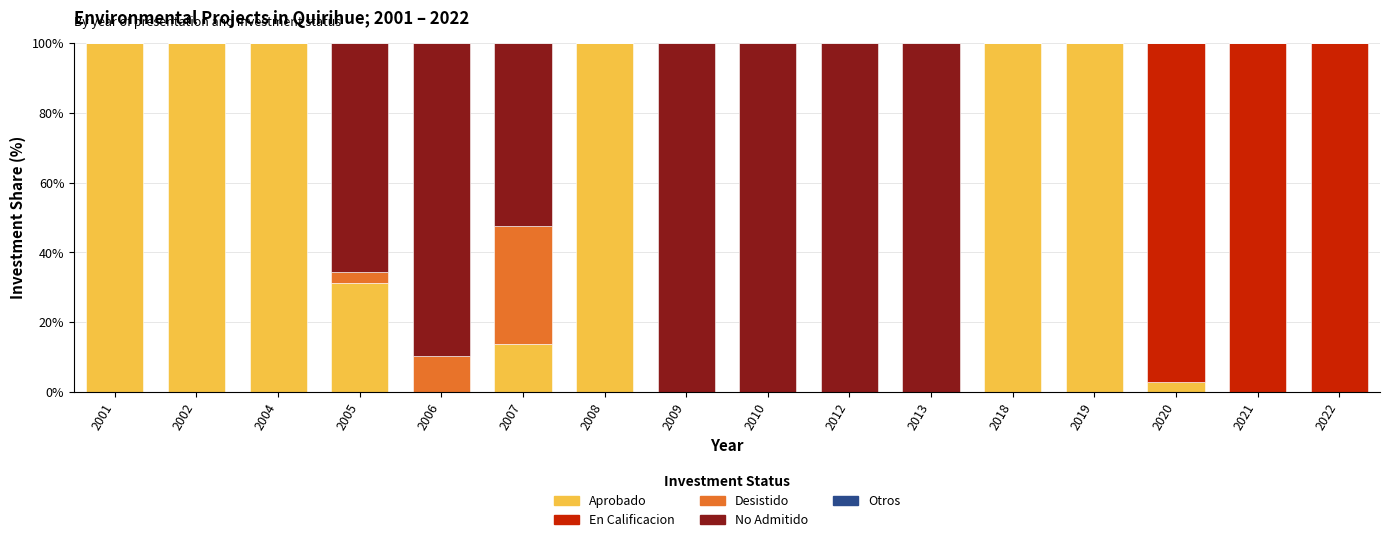

What is the sum of all Aprobado values?

647.3